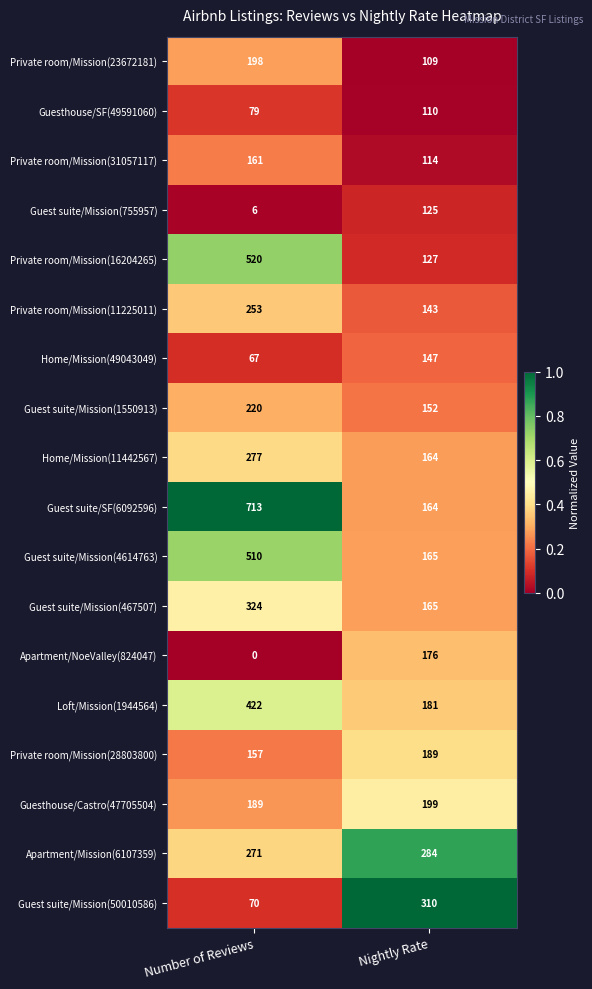

What is the total value across all series at Number of Reviews?

4437